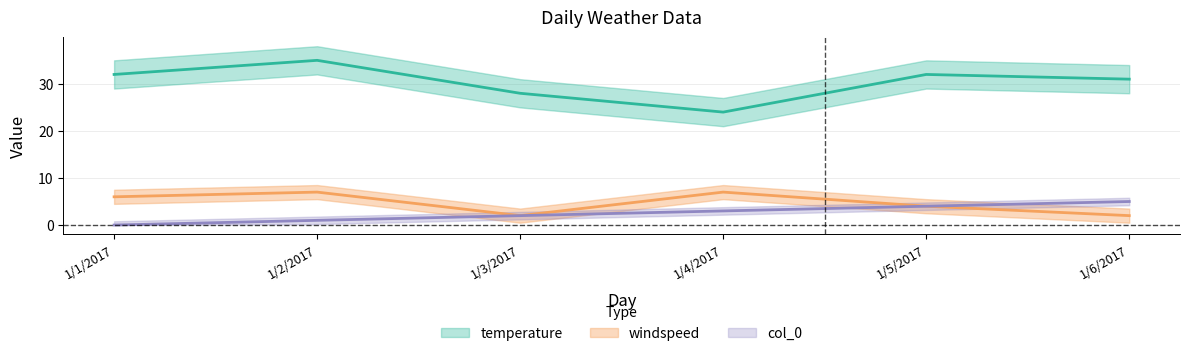

What is the total value across all series at 1/6/2017?

38